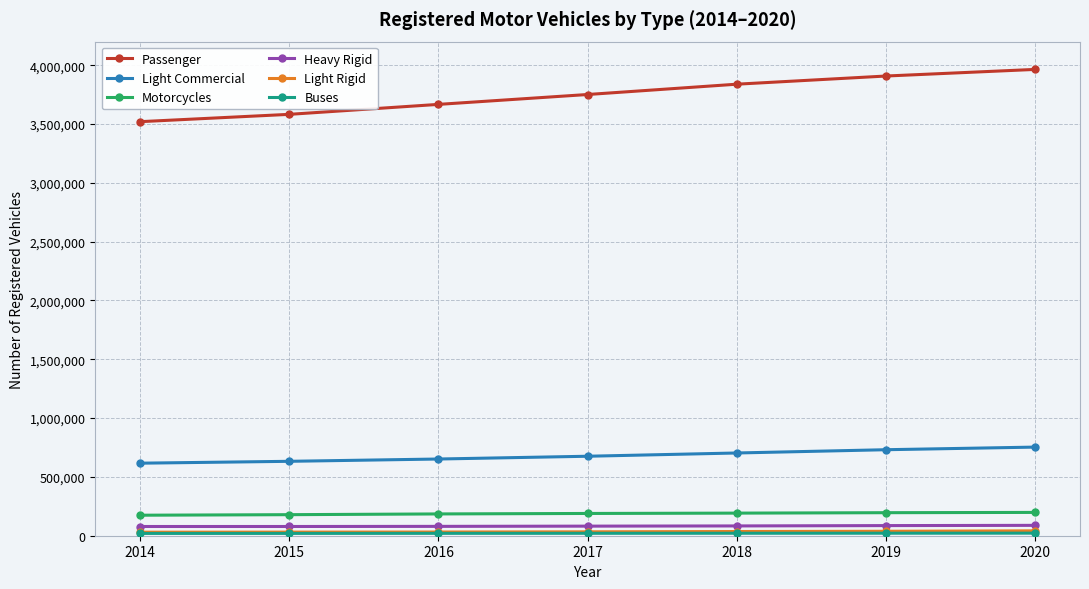

The value of Light Commercial at 2015 is 337028. True or false?

False